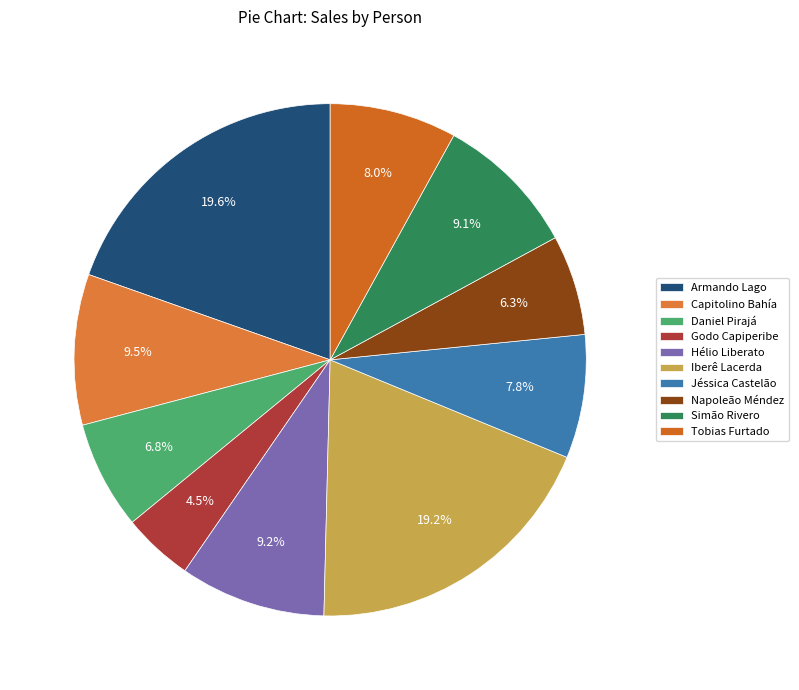

To the nearest percent, what is the difference between the largest and smallest slice percentages?

15%